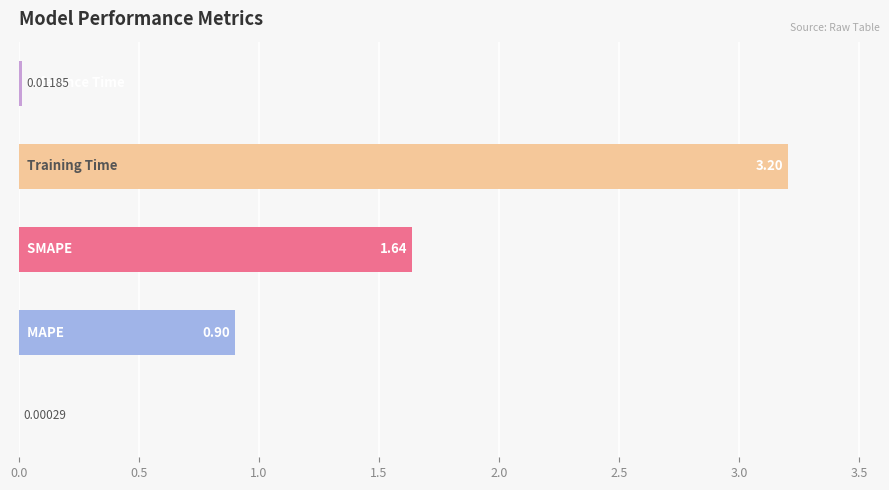

Are the bars horizontal?

Yes